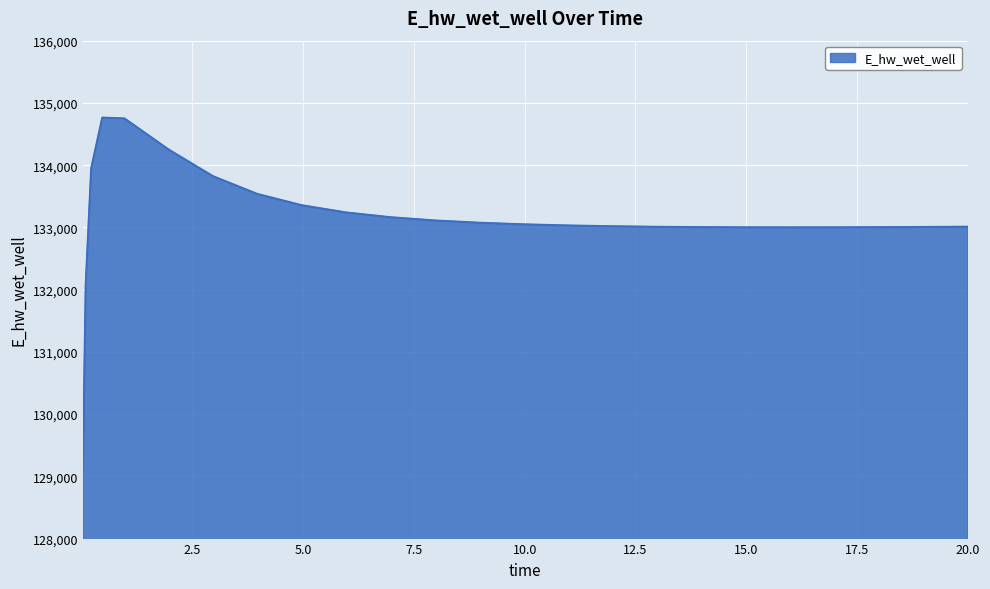

What is the difference between the maximum and minimum values?

5642.8